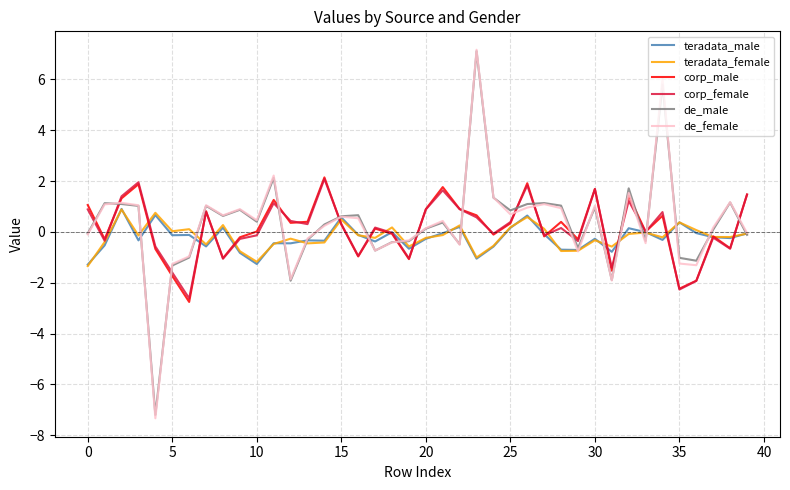

True or false: corp_female and de_male cross at least once.

True